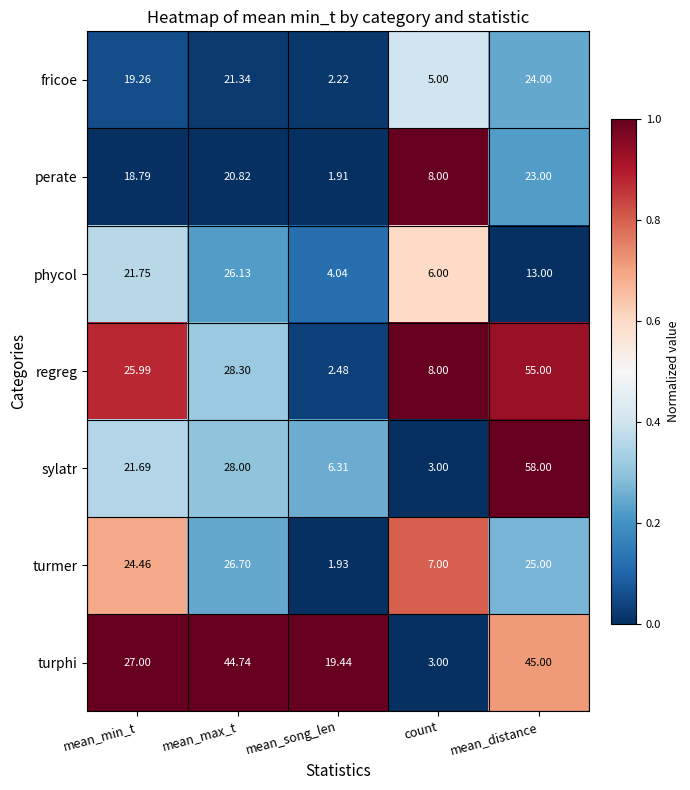

How many distinct data groups are displayed?

7